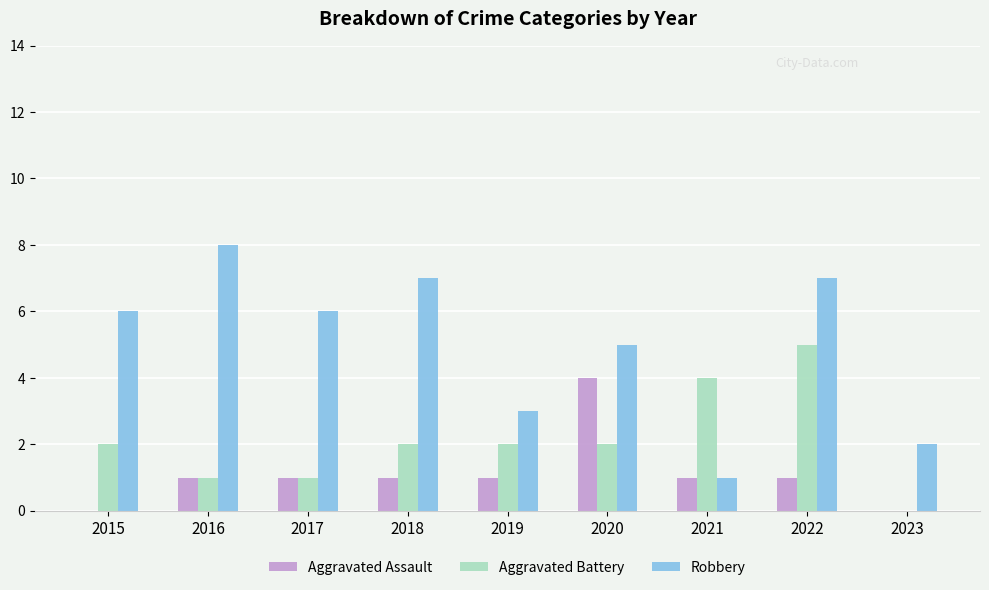

Reading left to right, list all the values displayed in this chart.

Aggravated Assault: 2015=0	2016=1	2017=1	2018=1	2019=1	2020=4	2021=1	2022=1	2023=0
Aggravated Battery: 2015=2	2016=1	2017=1	2018=2	2019=2	2020=2	2021=4	2022=5	2023=0
Robbery: 2015=6	2016=8	2017=6	2018=7	2019=3	2020=5	2021=1	2022=7	2023=2